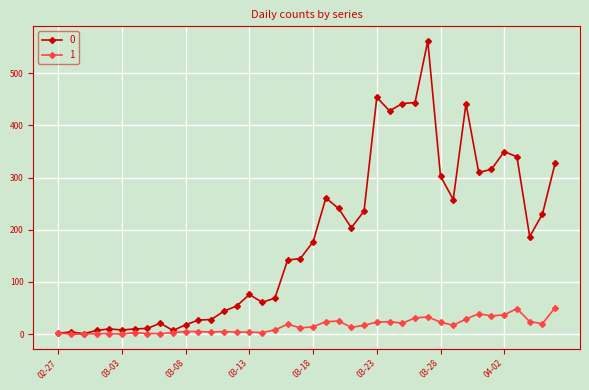

What is the maximum value shown in the chart?

562